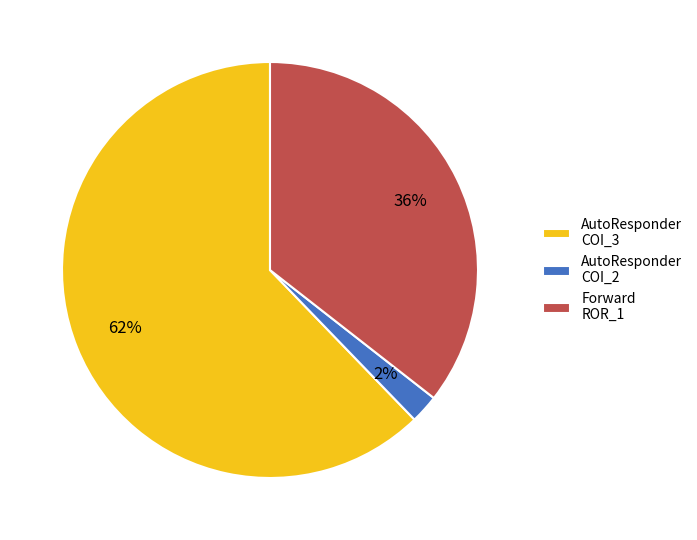

True or false: Forward ROR_1 accounts for 36% of the total.

True